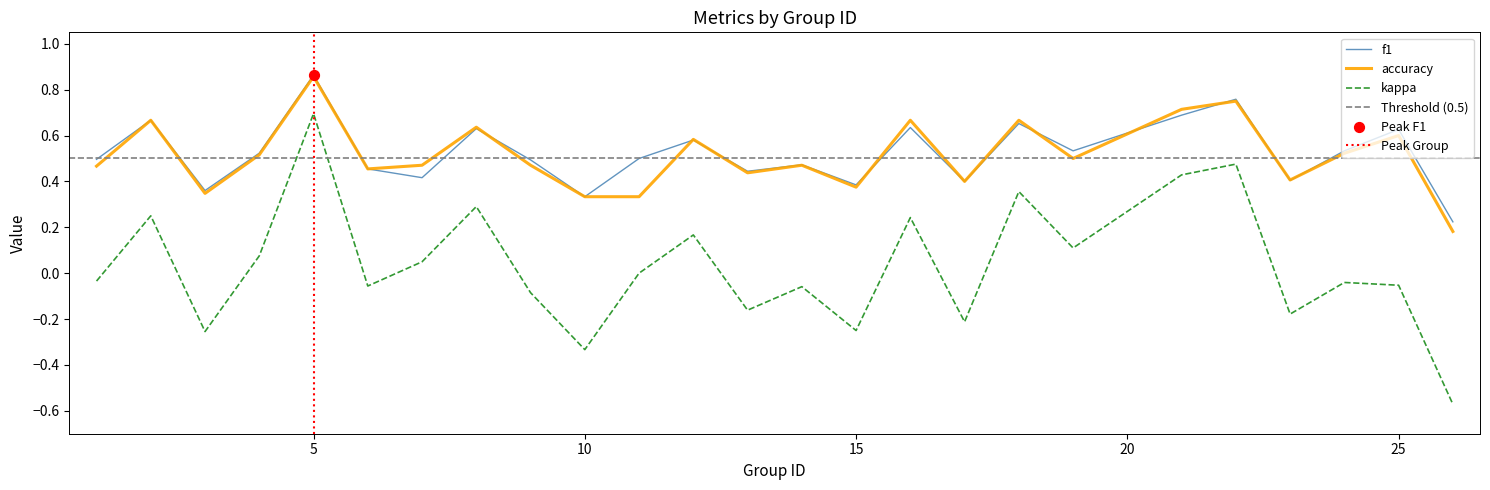

Which series reaches the minimum Y coordinate?

kappa